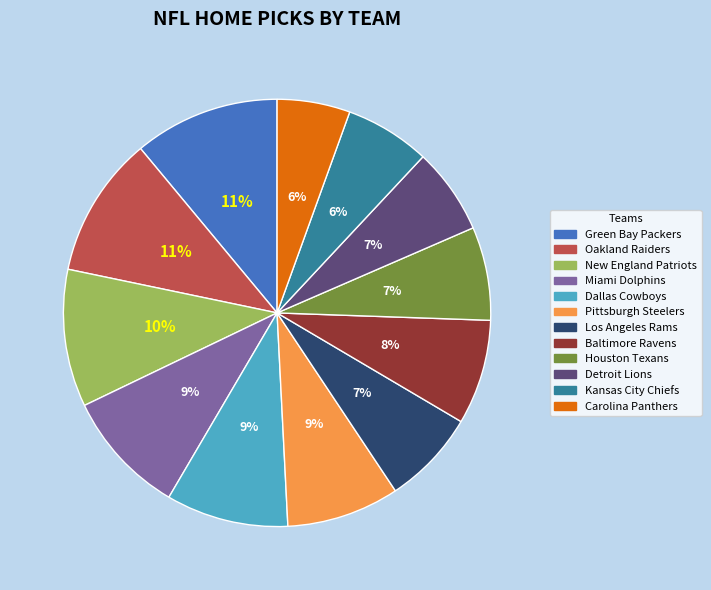

What is the ratio of the value at Detroit Lions to the value at Pittsburgh Steelers?

0.8